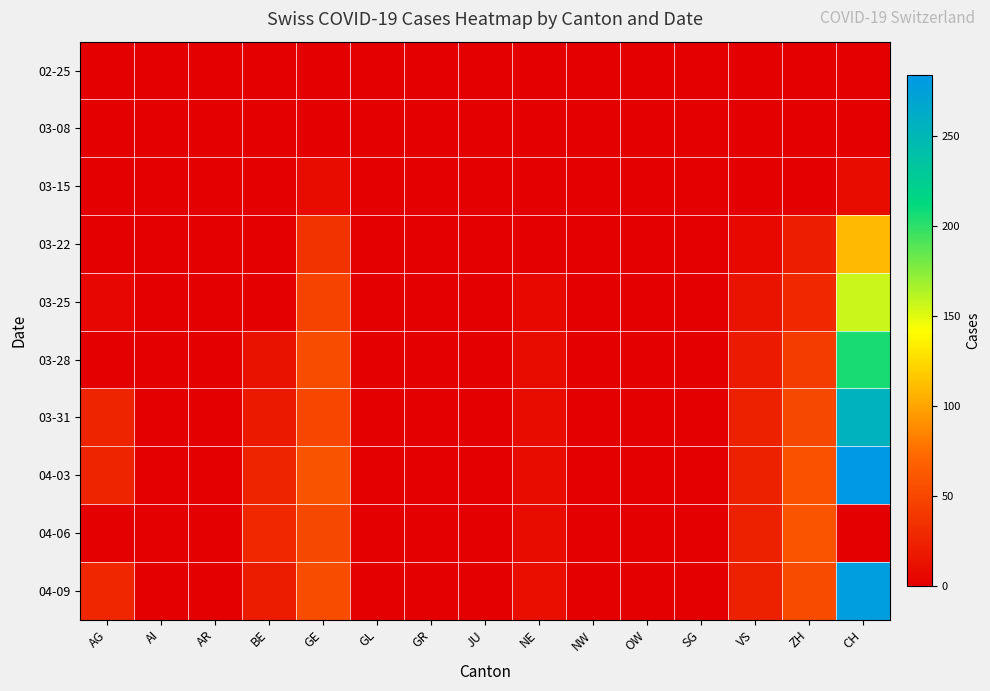

Which series has the largest total across all categories?

04-03